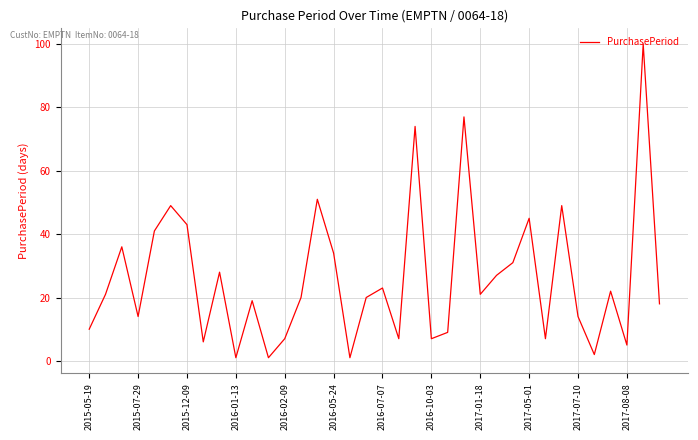

What is the maximum value shown in the chart?

100